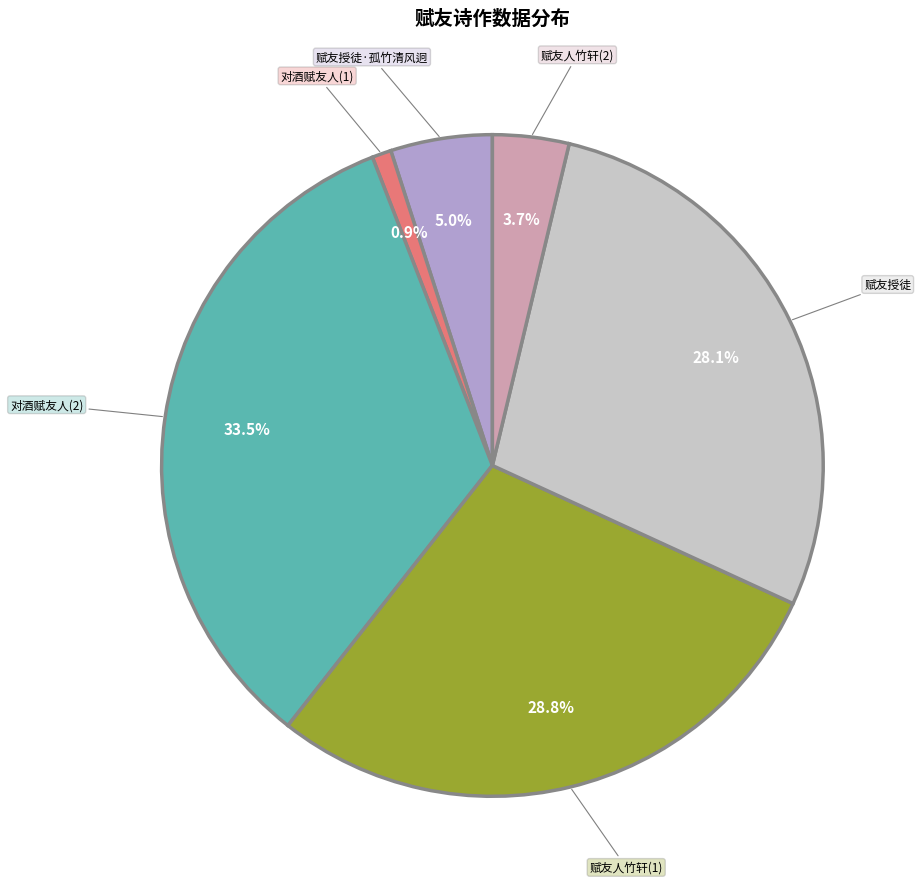

Approximately how many times larger is the value at 赋友授徒·孤竹清风迥 compared to 赋友授徒?

0.2